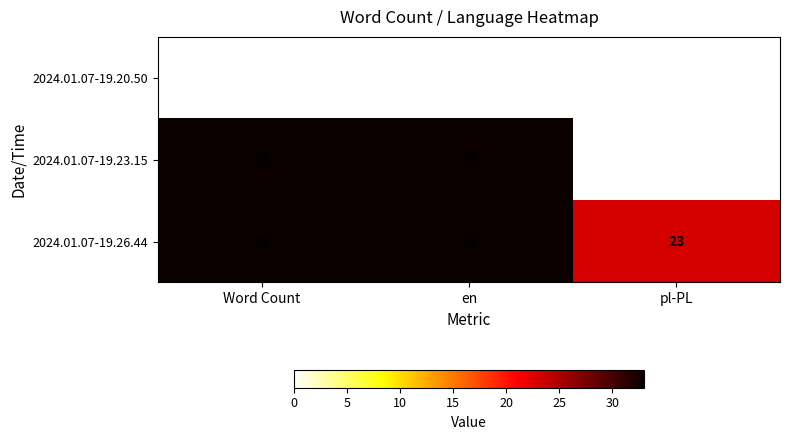

The value of 2024.01.07-19.26.44 at en is 48. True or false?

False